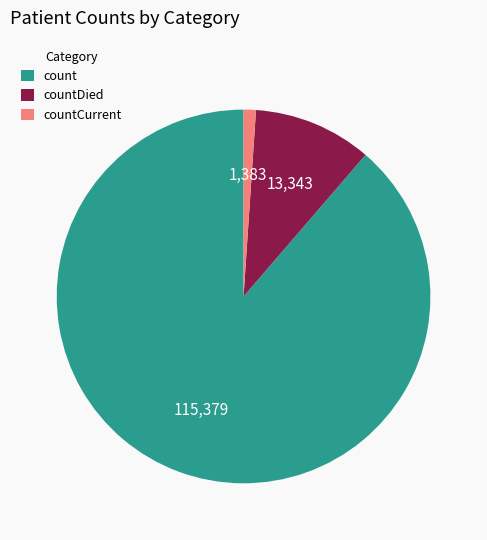

Which slice is the largest?

count